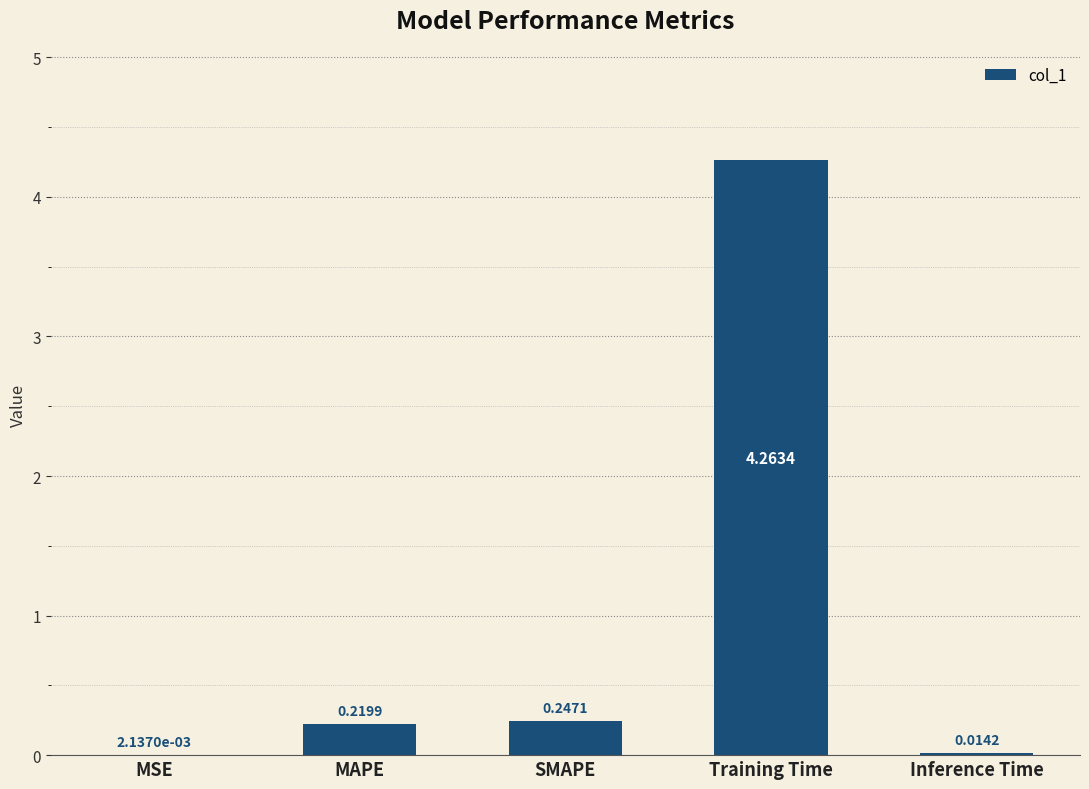

Which has a higher value, Inference Time or Training Time?

Training Time